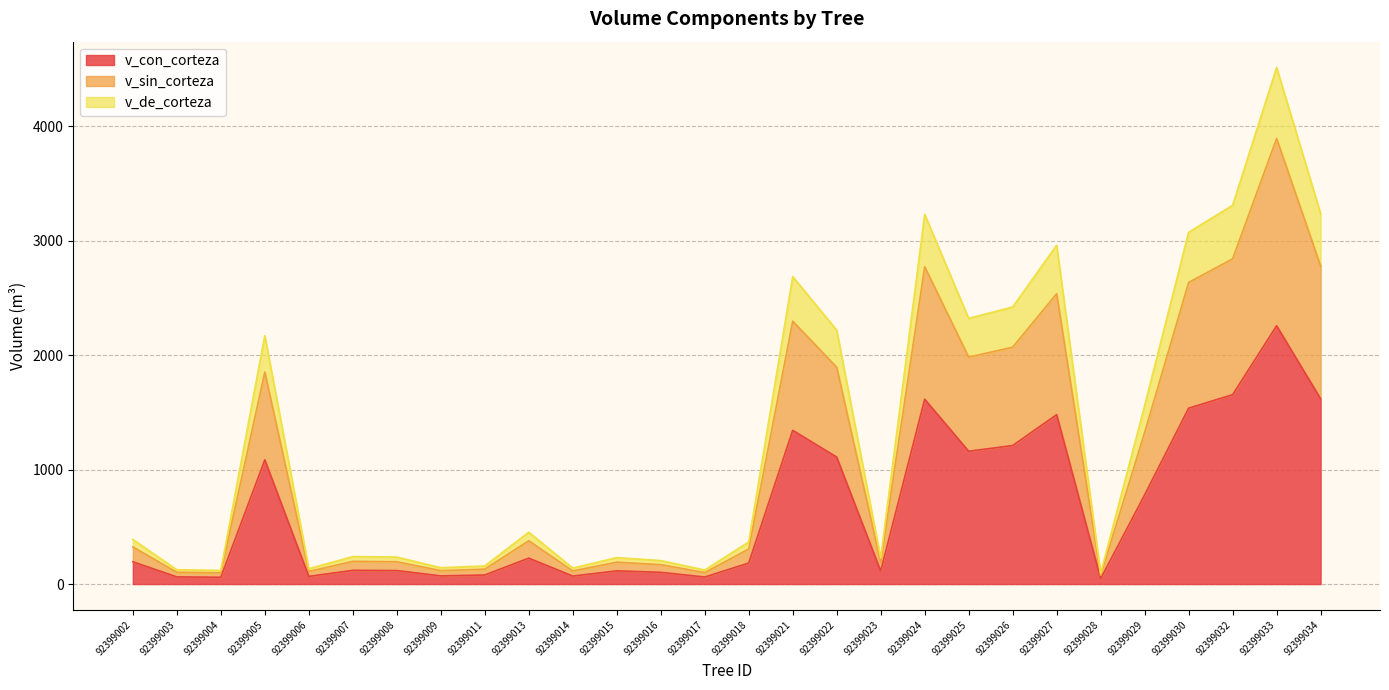

At how many categories does at least one series exceed 3960?

1